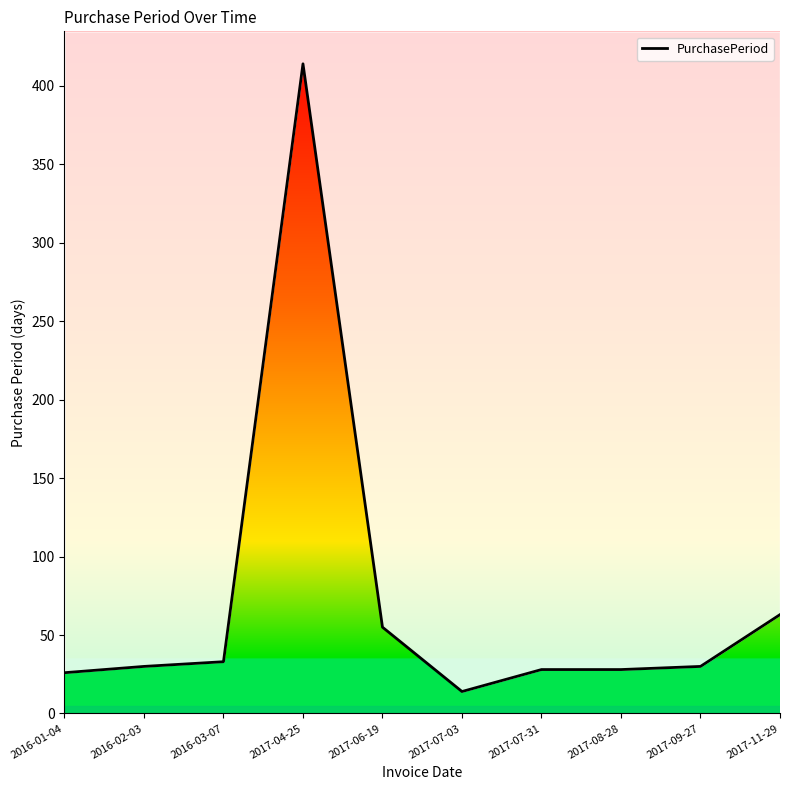

The chart shows a value of 30 at 2016-02-03. True or false?

True